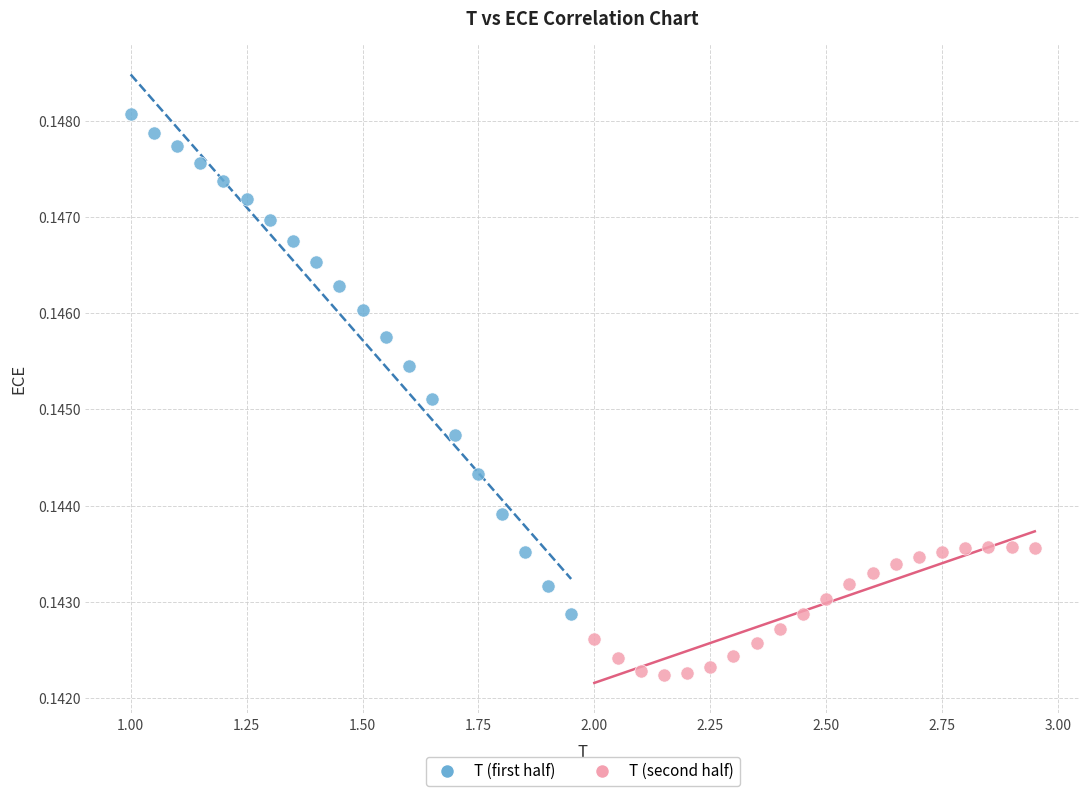

Which series has the largest Y range (max minus min)?

T (first half)